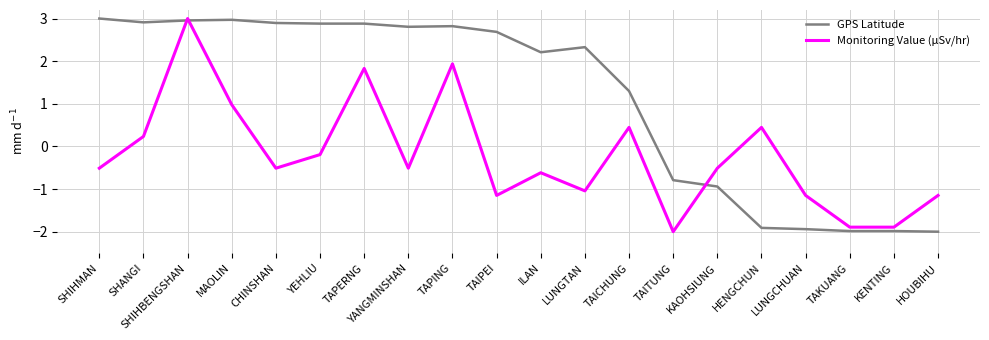

At which label is GPS Latitude closest to 0?

TAITUNG